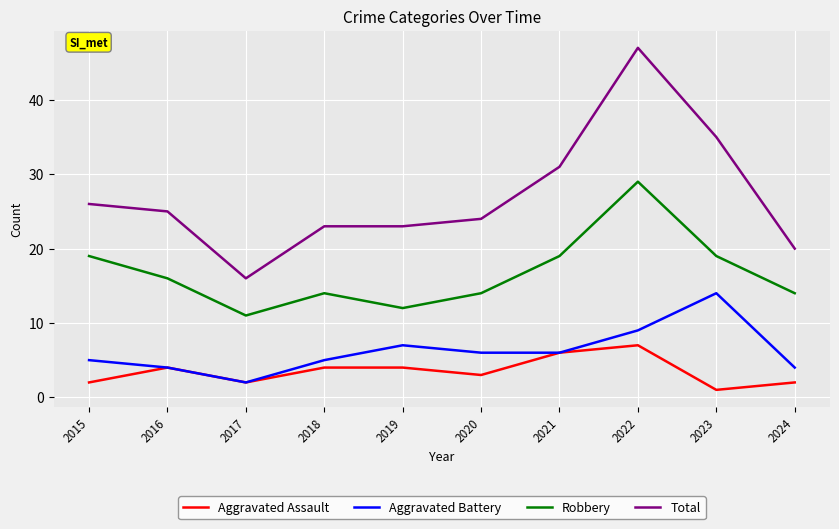

What is the maximum value for Robbery?

29